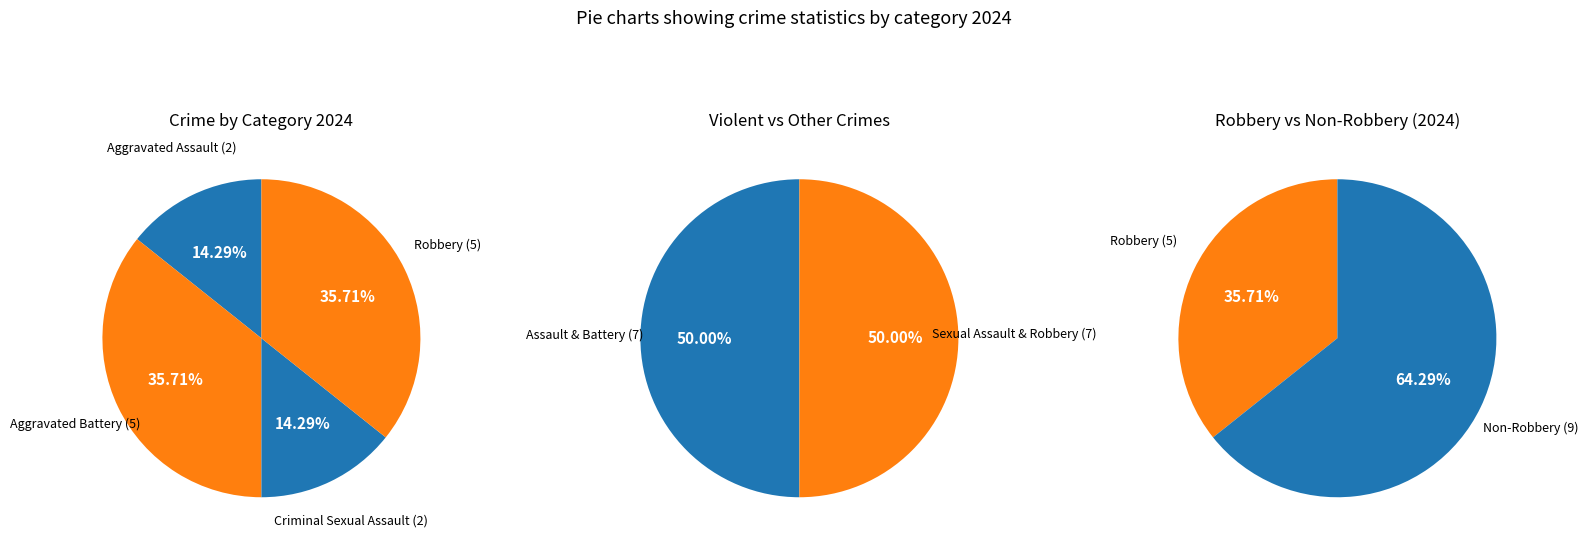

How many slices are in this pie chart?

4